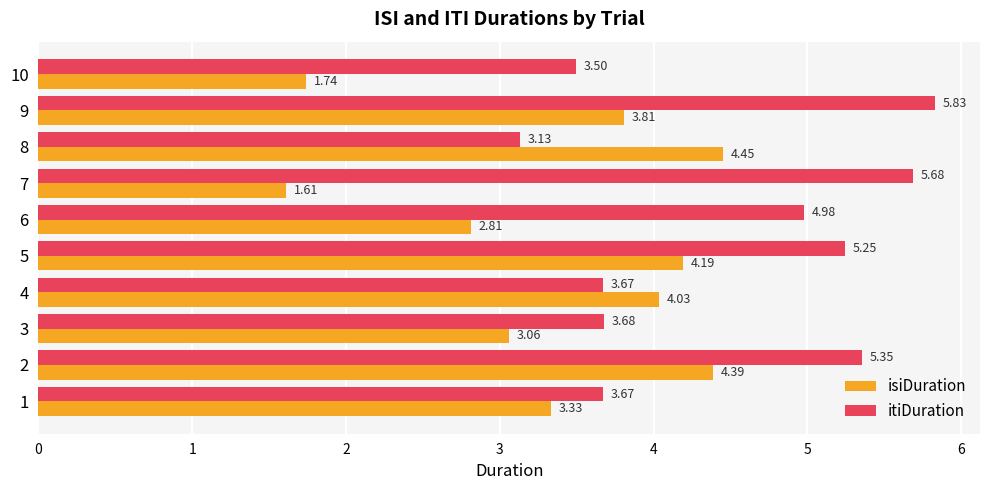

At which category is the sum across all series the highest?

2